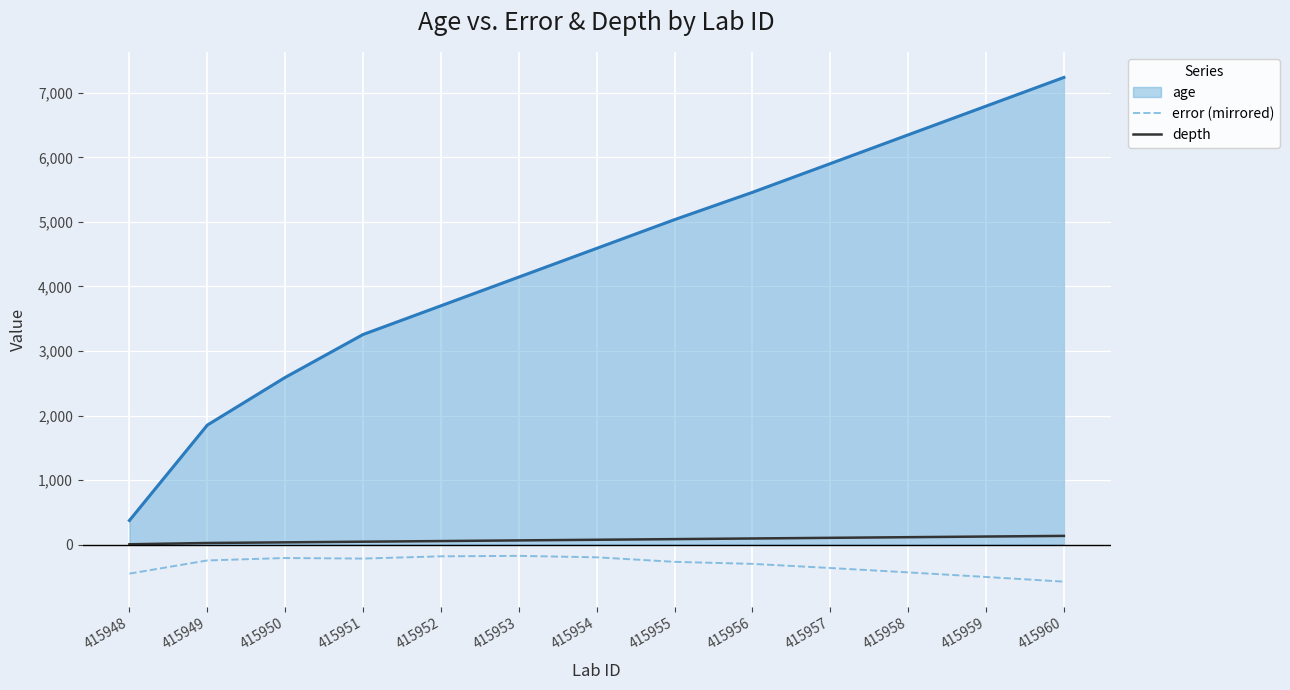

True or false: age and depth cross at least once.

False